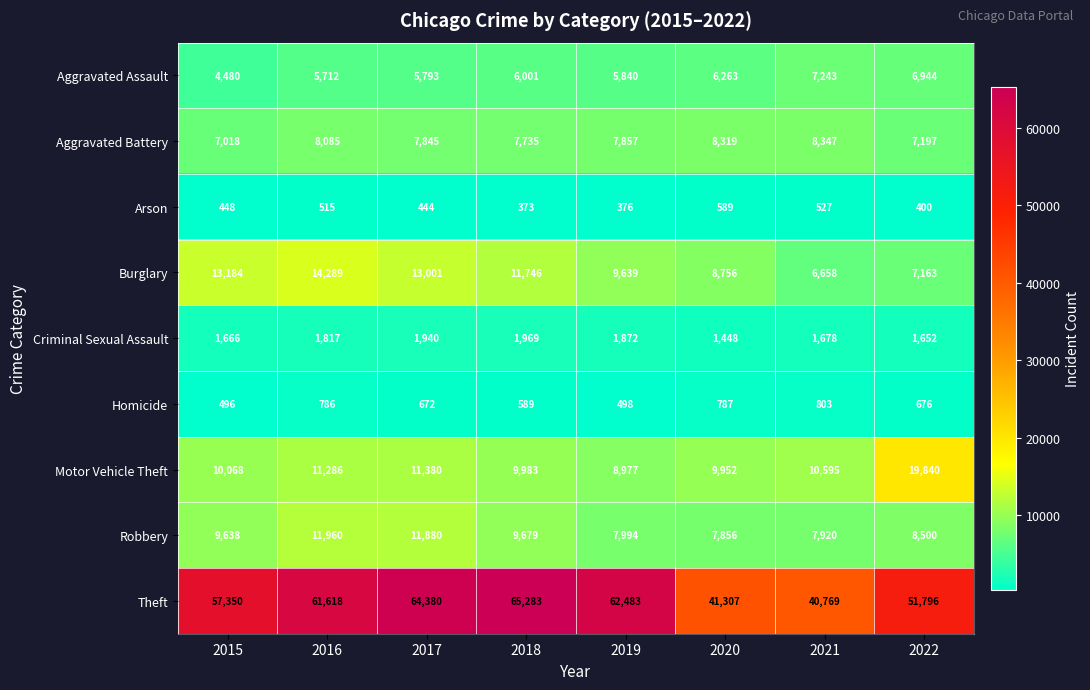

Which series has the largest range (max minus min)?

Theft